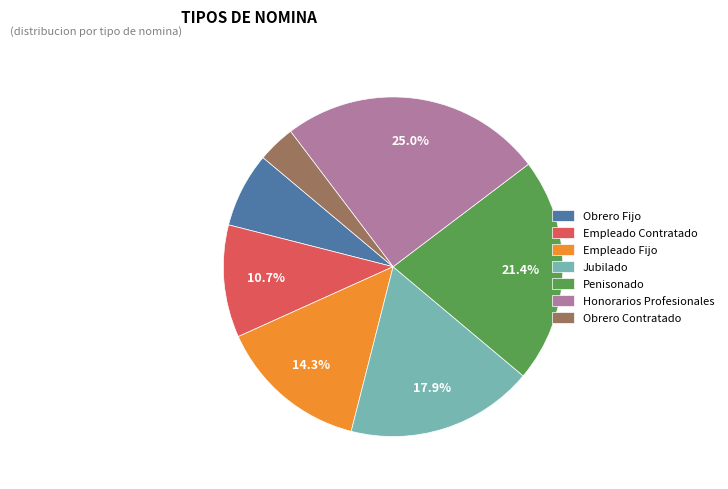

Which category has the biggest portion of the pie?

Honorarios Profesionales